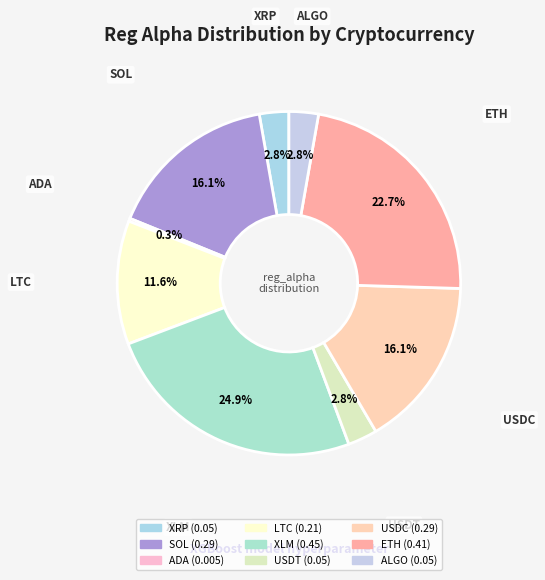

Which has a higher value, ETH or ALGO?

ETH